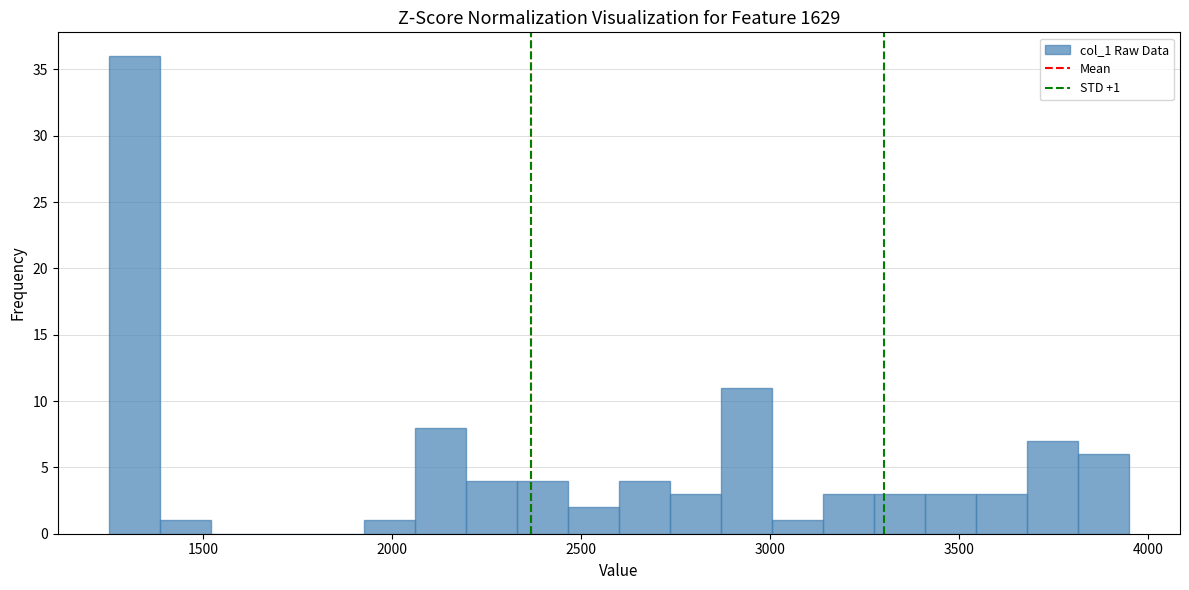

Around what value on the x-axis is the tallest bar? Give the approximate position of its centre, as read against the axis.

1300